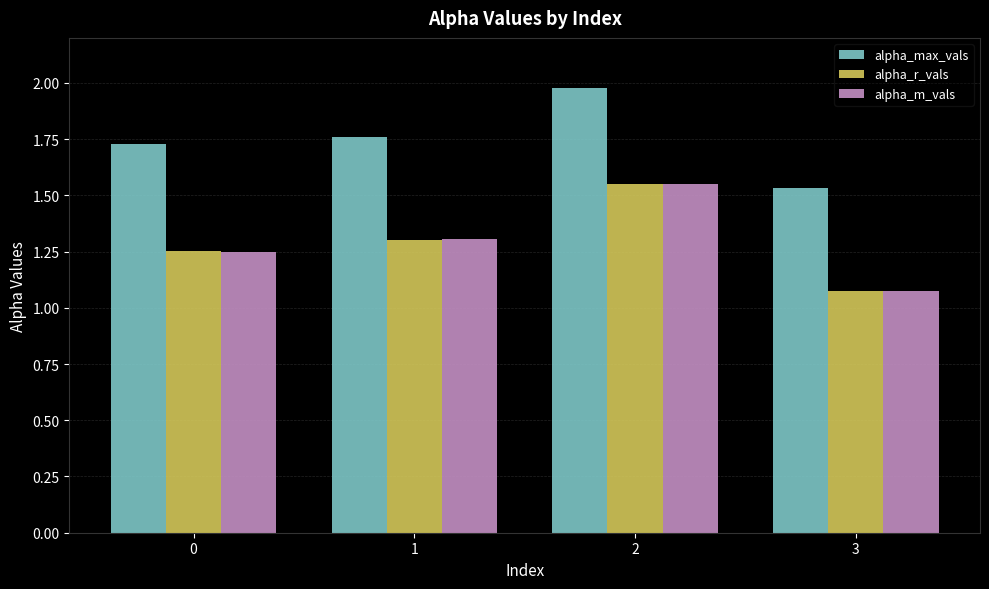

Rank the categories by alpha_m_vals value from highest to lowest.

2, 1, 0, 3